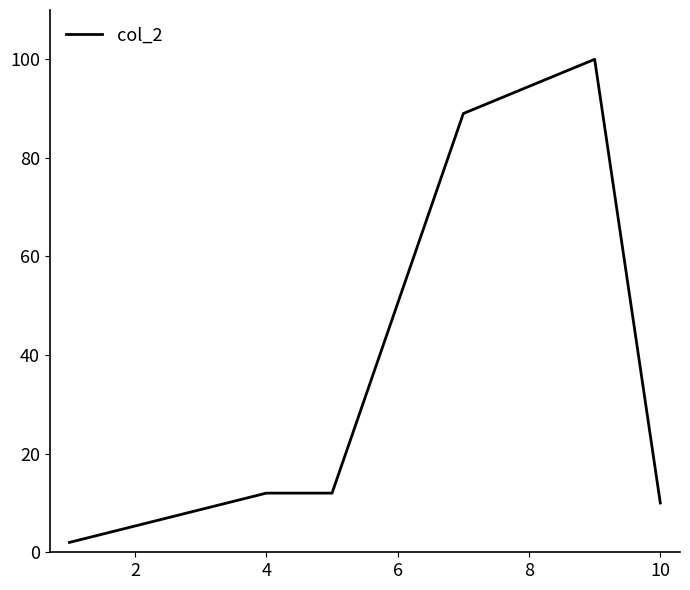

Count the number of data series in this chart.

1